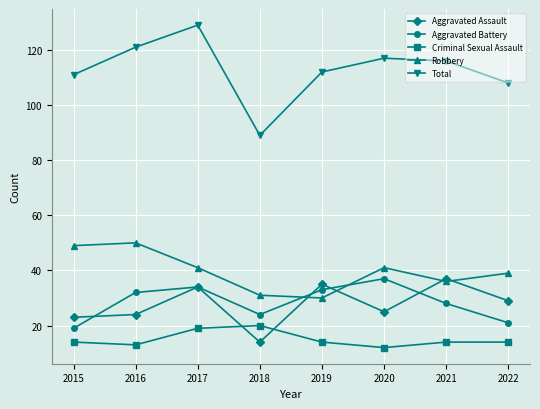

True or false: Aggravated Battery and Criminal Sexual Assault intersect in this chart.

False